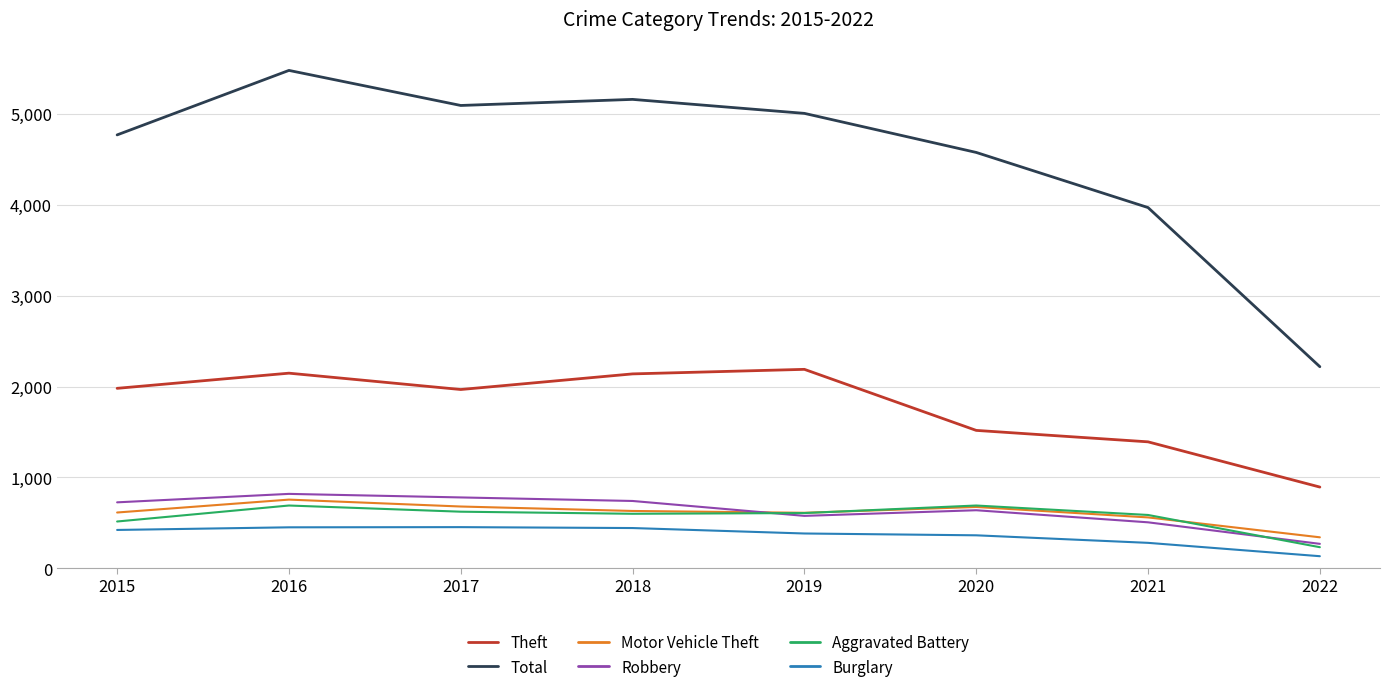

Is it true that Theft equals 2190 at 2019?

True